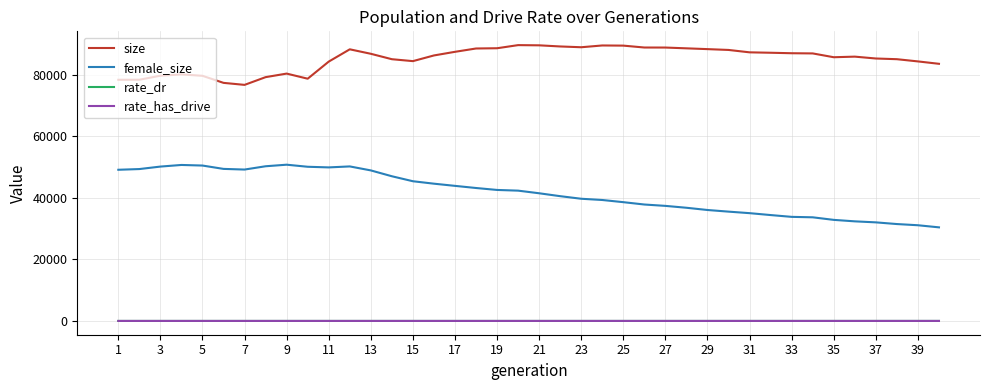

What is the maximum value shown in the chart?

89711.0